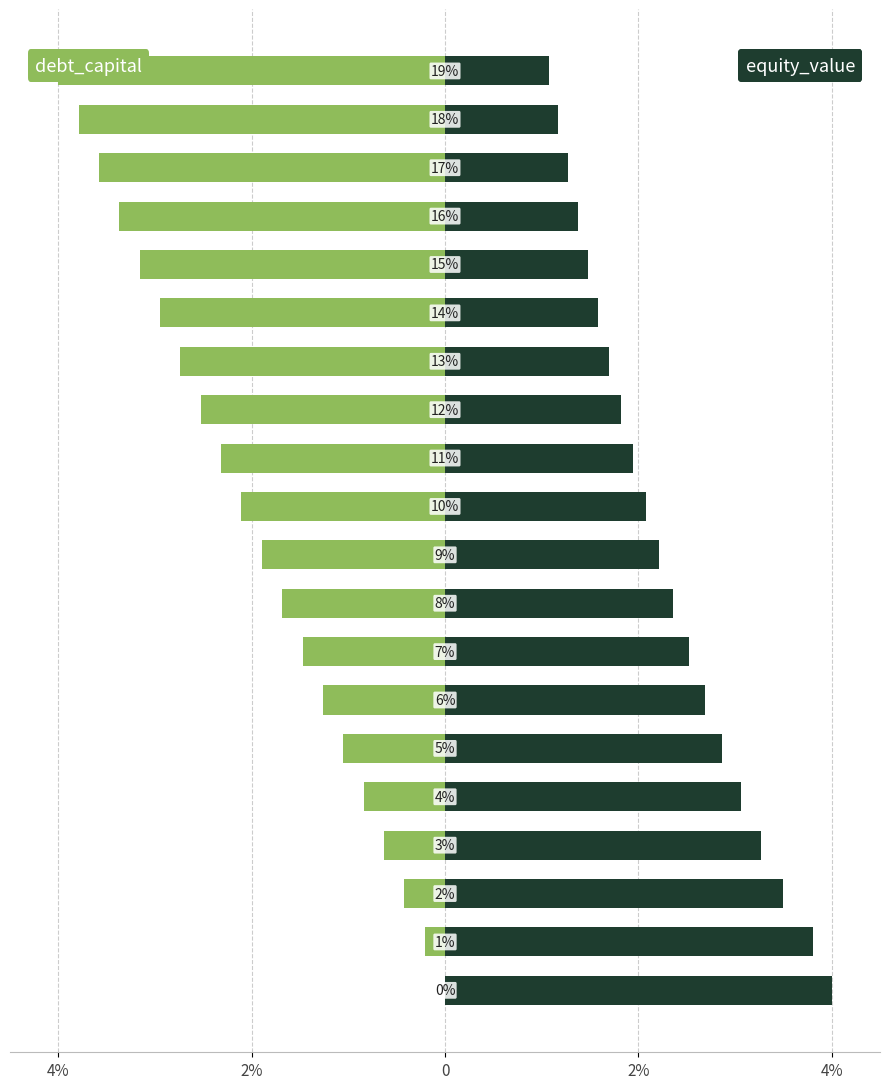

What is the sum of the equity_value values at 12 and 8?

4.2